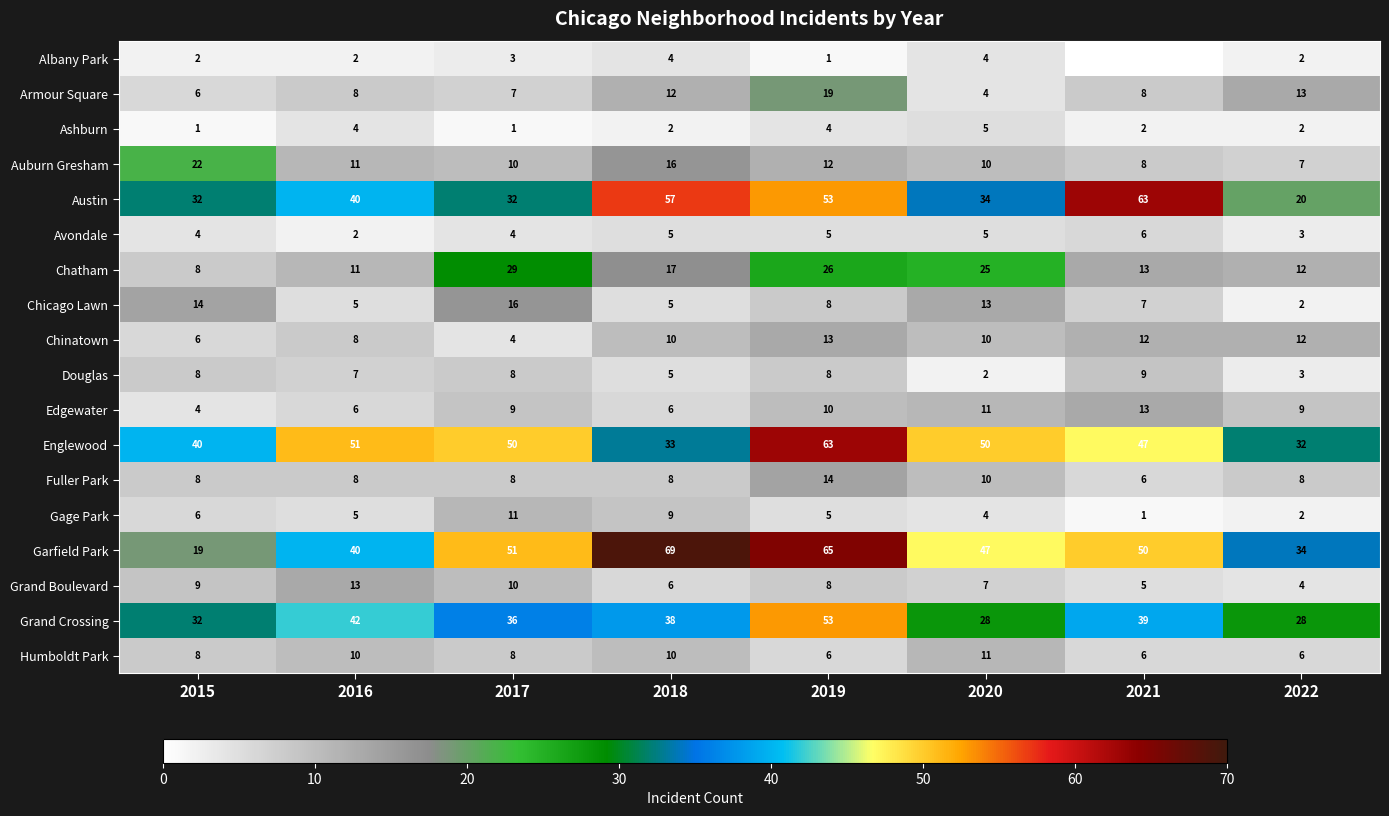

Between 2017 and 2022, which series saw the biggest shift?

Englewood